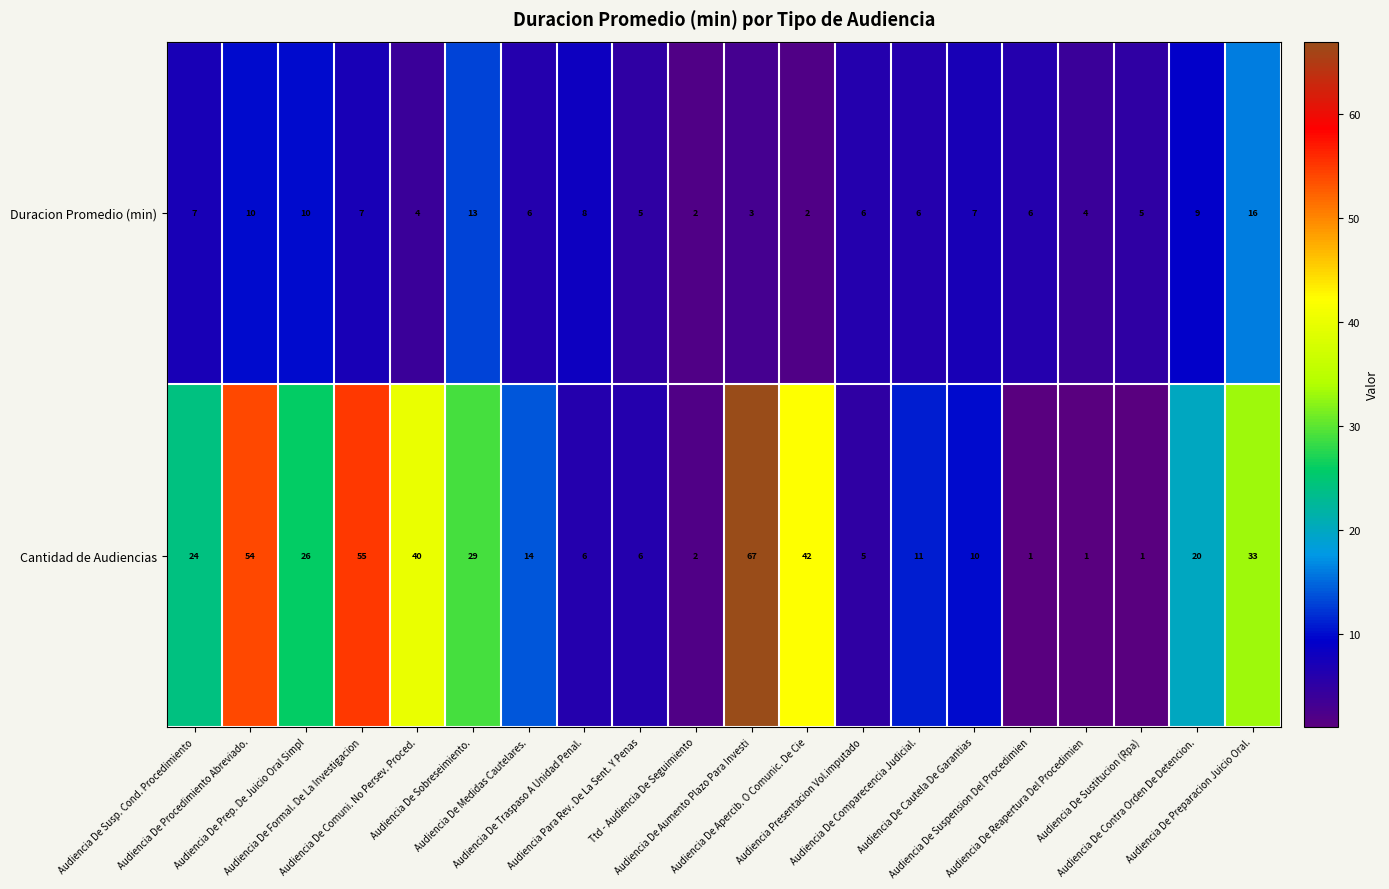

Rank the series by their maximum value, from lowest to highest.

Duracion Promedio (min), Cantidad de Audiencias